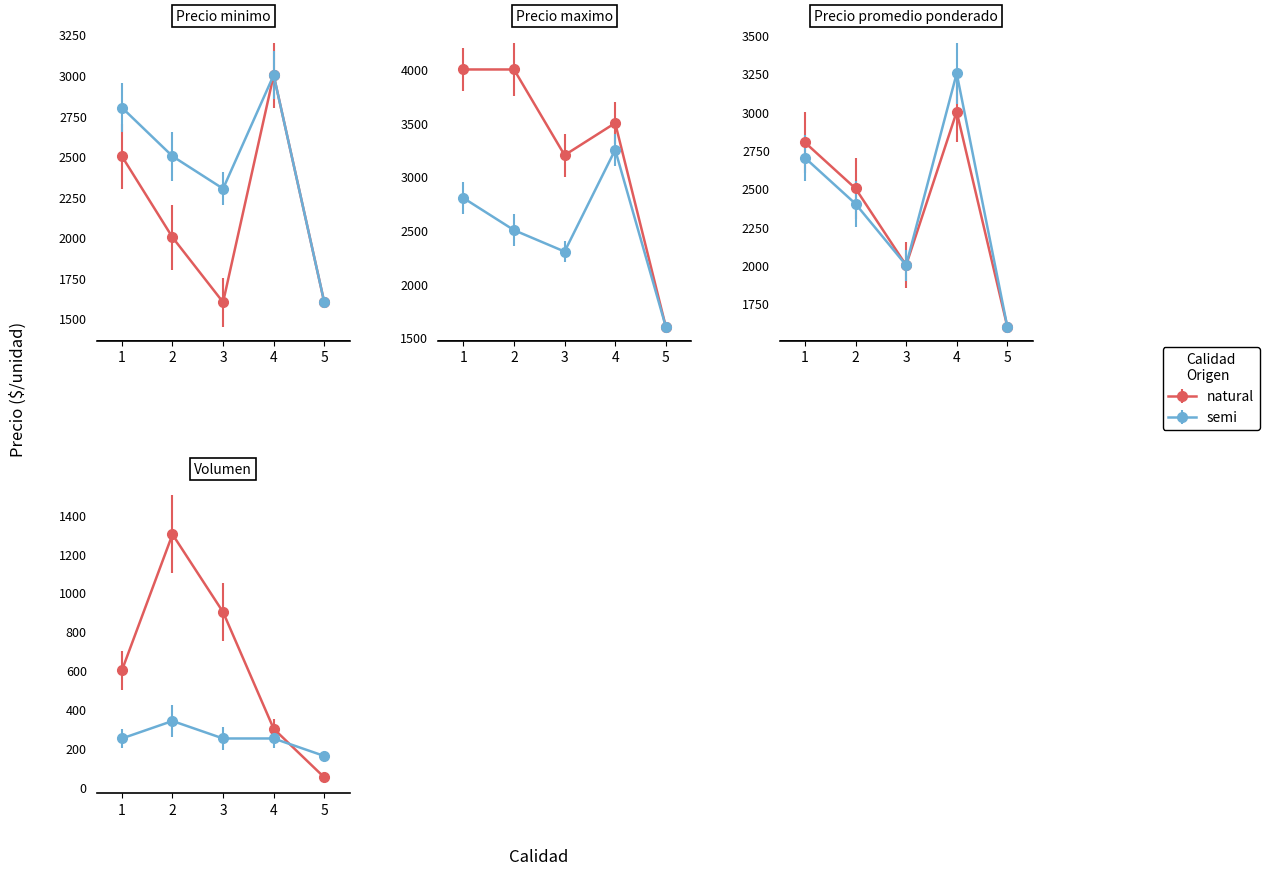

True or false: Precio maximo and Precio promedio ponderado cross at least once.

False